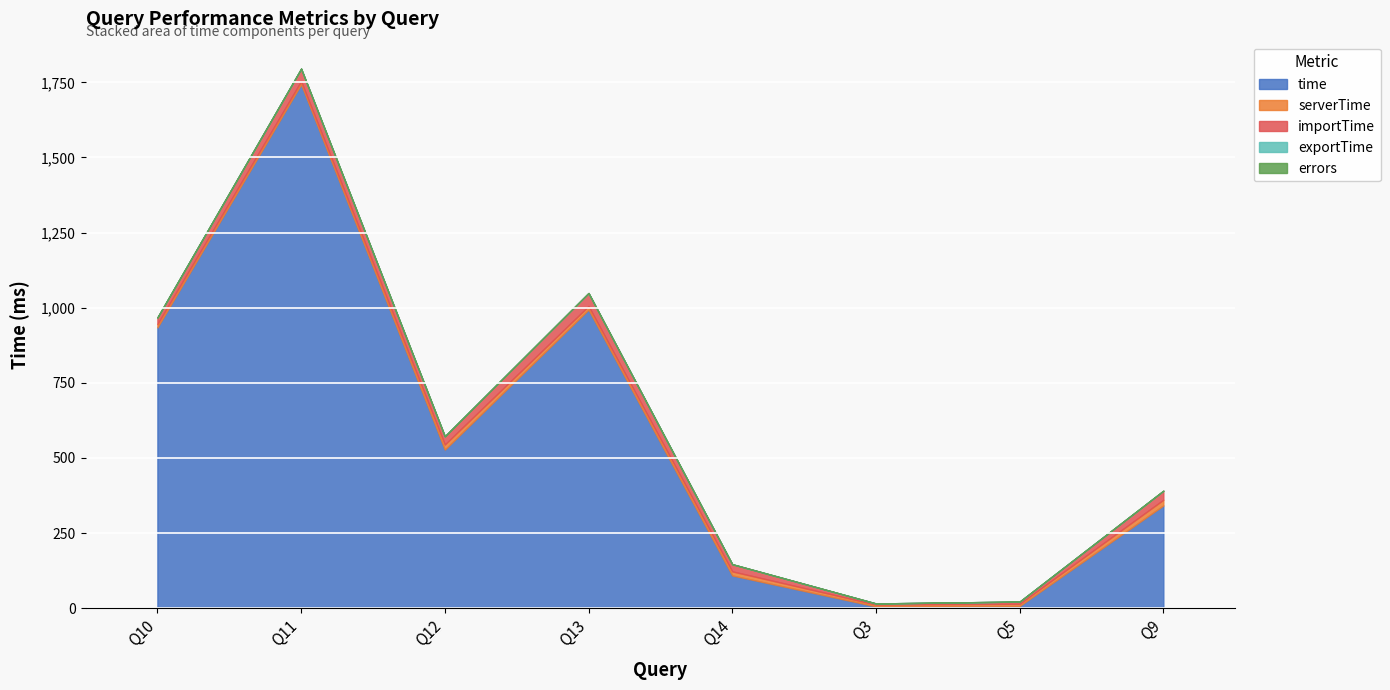

Does the chart display data point markers on the line(s)?

No